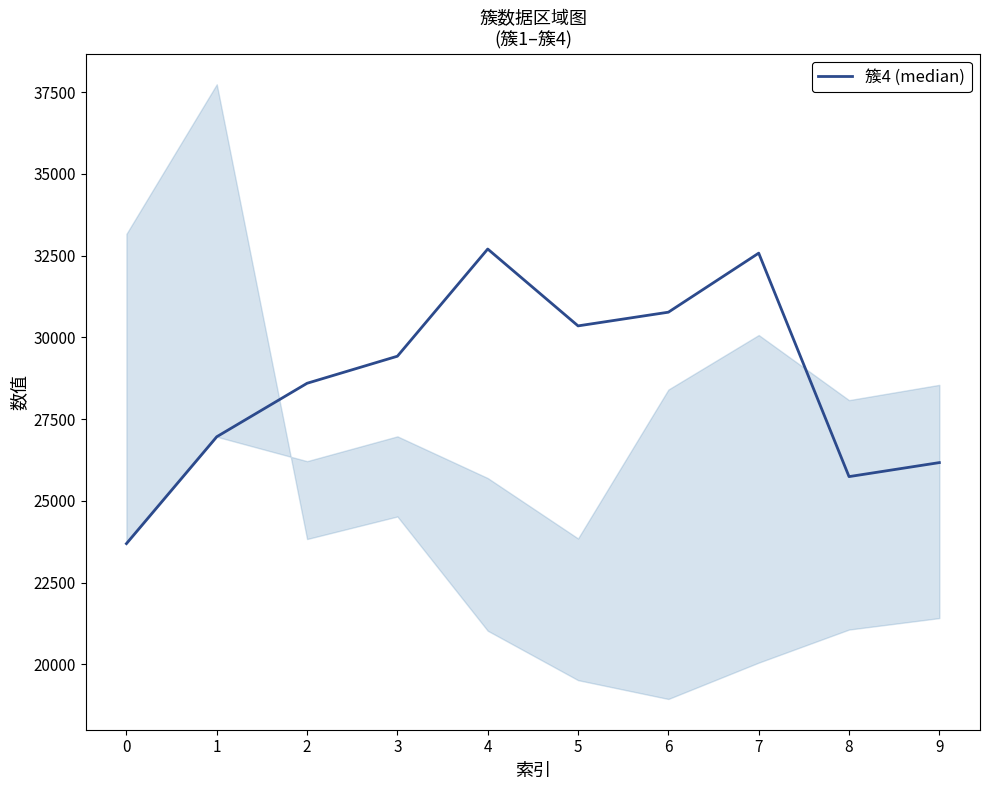

What is the approximate value at 5, to the nearest 10?

30350